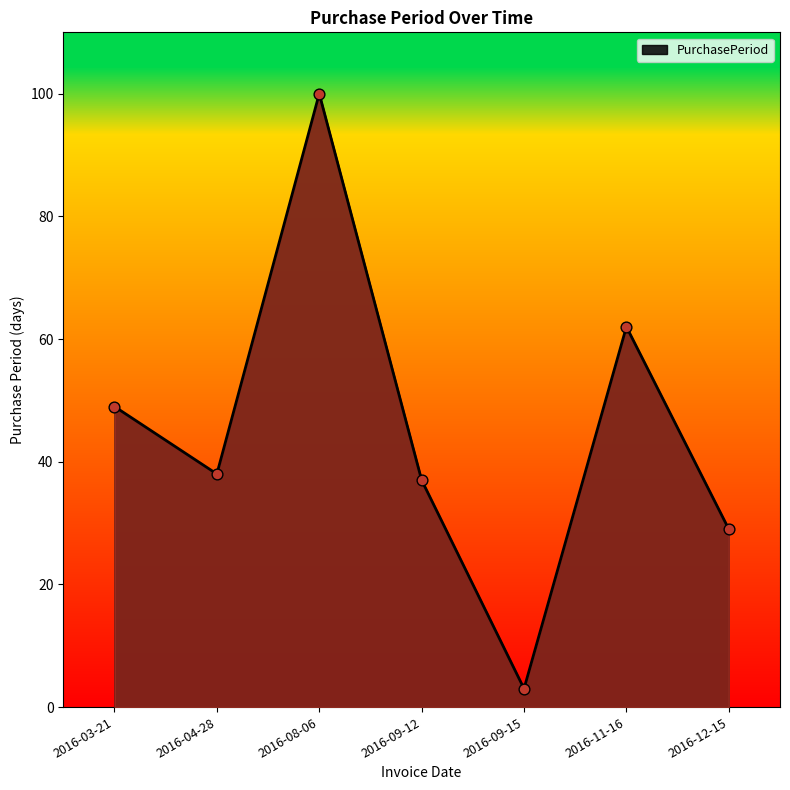

Approximately how many times larger is the value at 2016-09-12 compared to 2016-04-28?

1.0